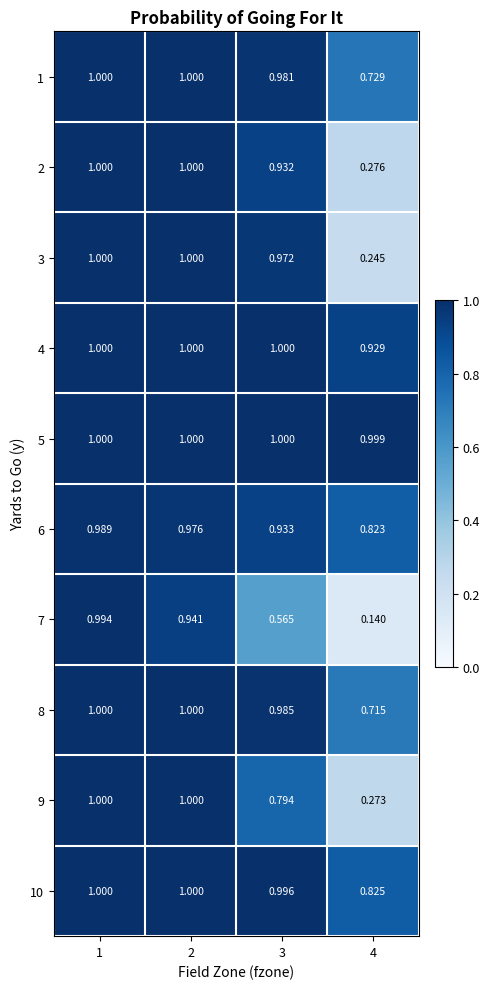

What is the smallest value displayed?

0.1